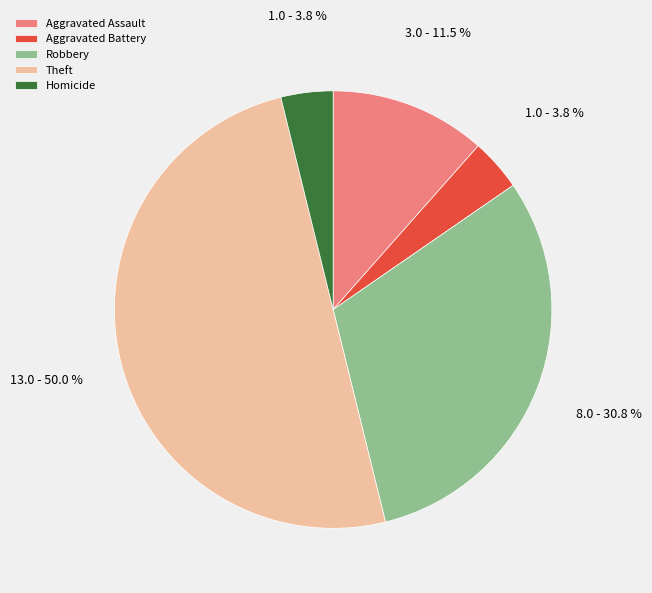

How many slices are in this pie chart?

5